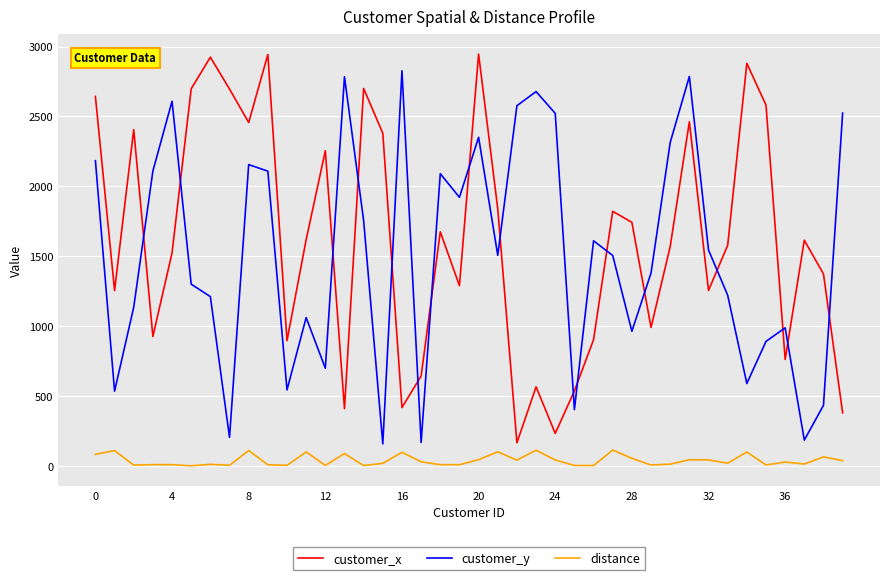

What is the maximum value for distance?

114.6